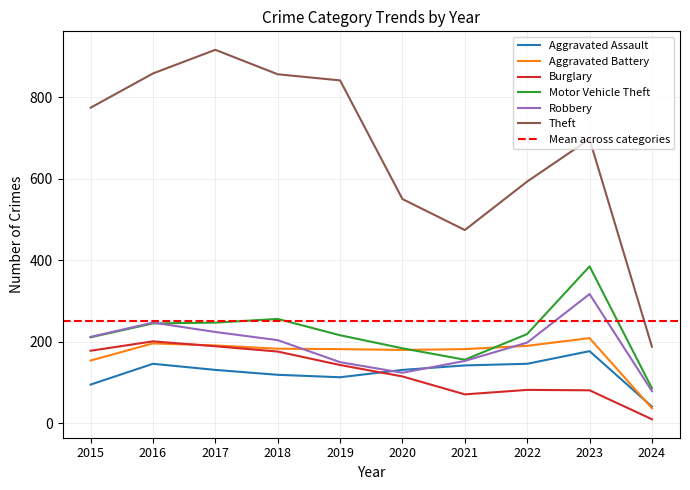

What is the average value of the Robbery series?

191